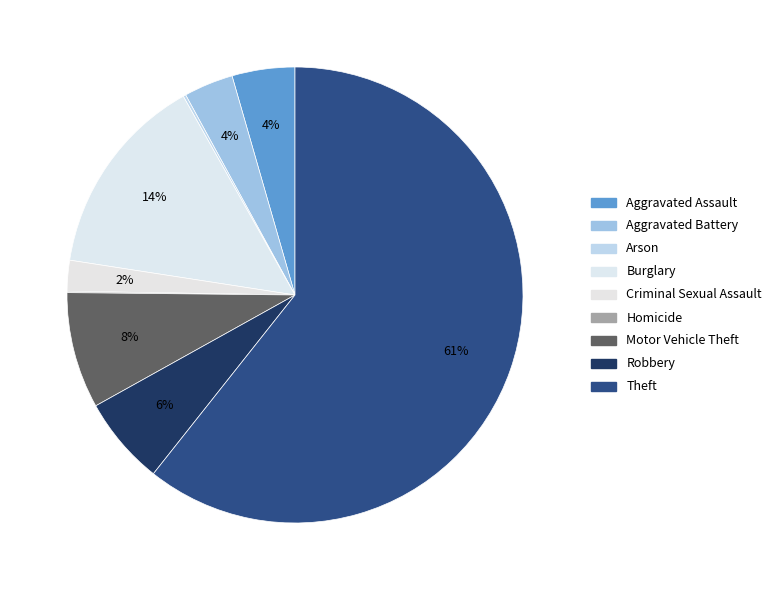

What is the total percentage of Burglary and Arson?

14.6%